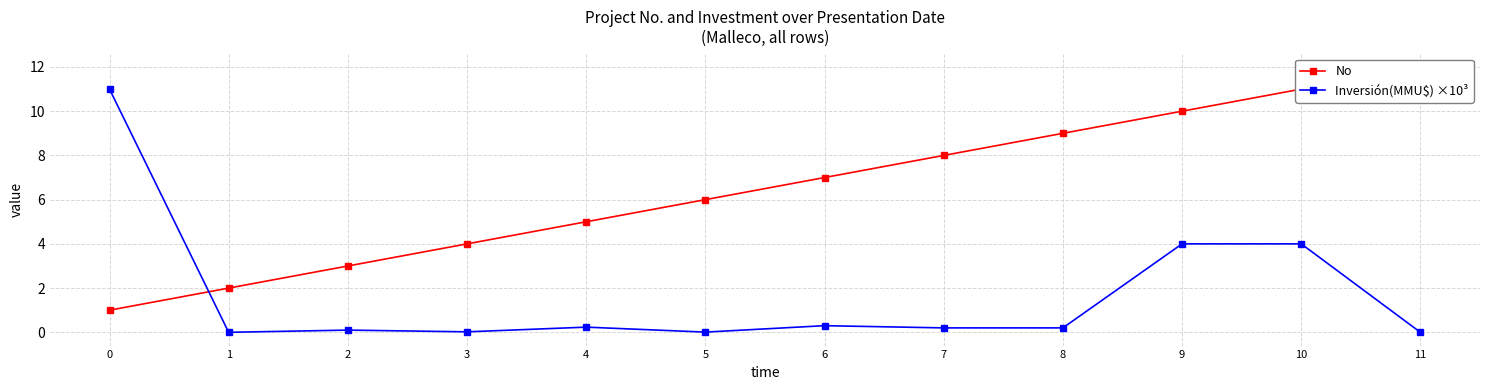

What is the value of the Inversión(MMU$) ×10³ point at the 9th from the left?

0.2